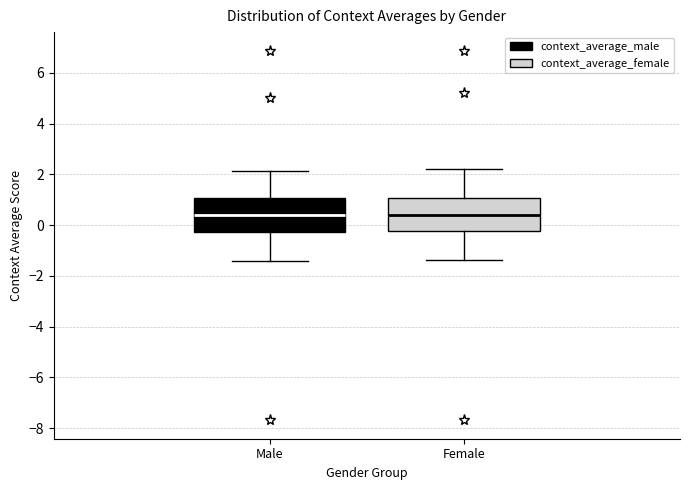

Where is the lower edge of the box for Male on the y-axis? The values are not printed on the chart, so give them approximately, as read against the axis.

-0.2